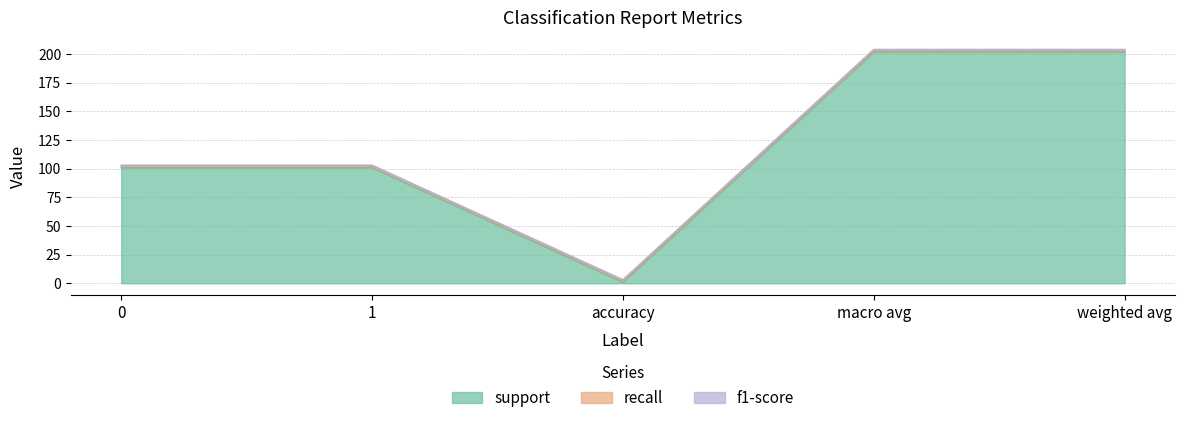

True or false: f1-score and support cross at least once.

False